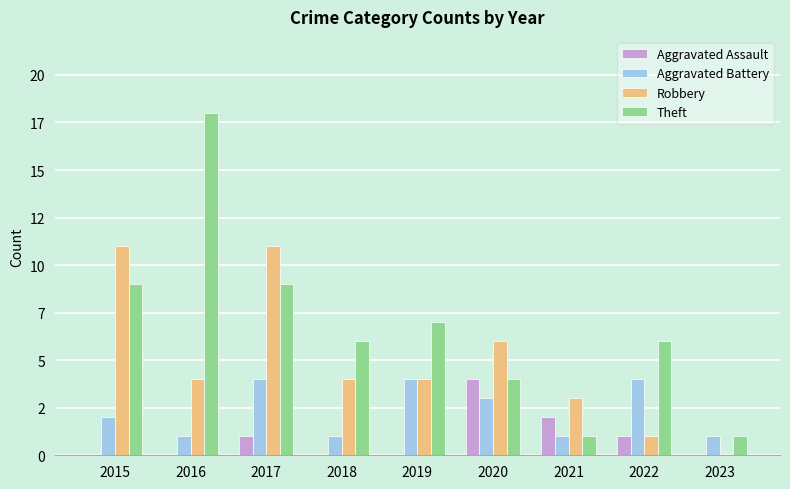

Reading left to right, transcribe all the data shown in this chart.

Aggravated Assault: 0	0	1	0	0	4	2	1	0
Aggravated Battery: 2	1	4	1	4	3	1	4	1
Robbery: 11	4	11	4	4	6	3	1	0
Theft: 9	18	9	6	7	4	1	6	1